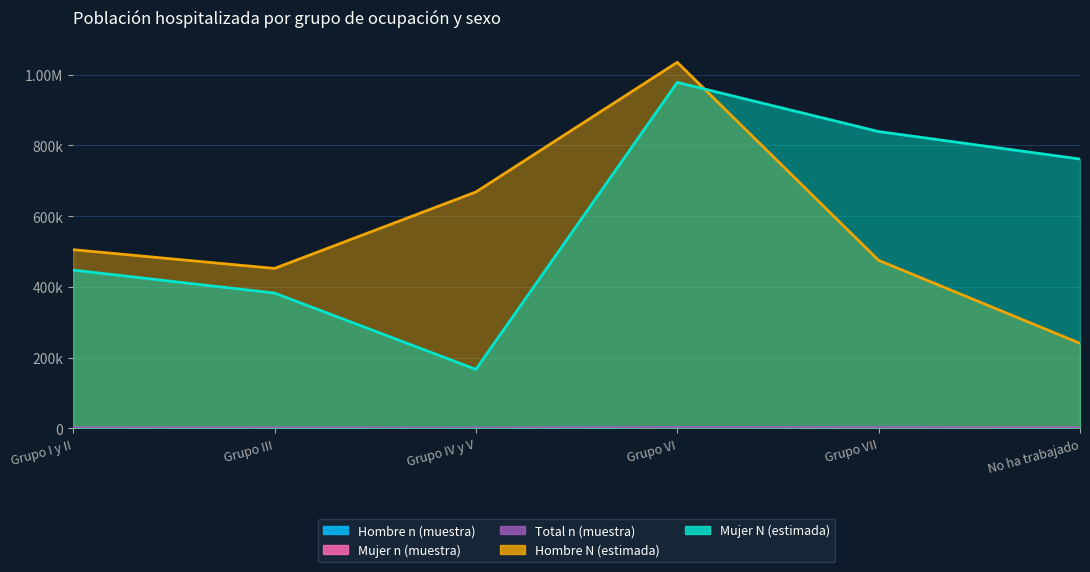

At how many categories does at least one series exceed 447979?

6